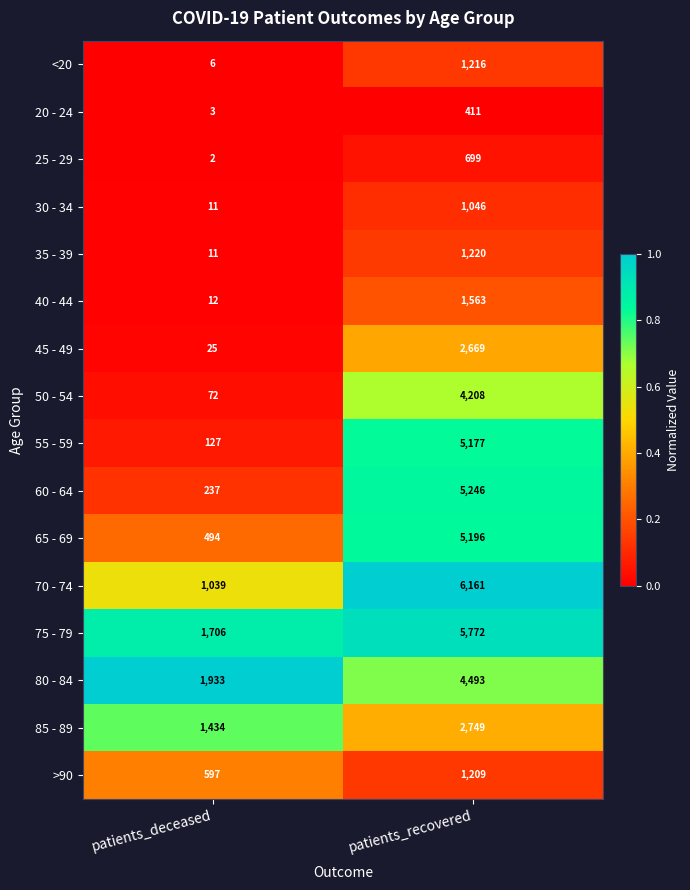

Is it true that 25 - 29 equals 1209 at patients_recovered?

False